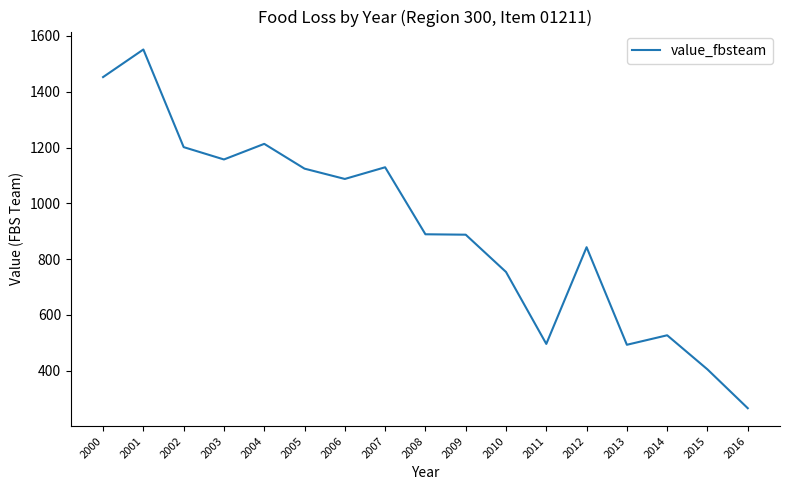

The value at 2013 is 886.4. True or false?

False